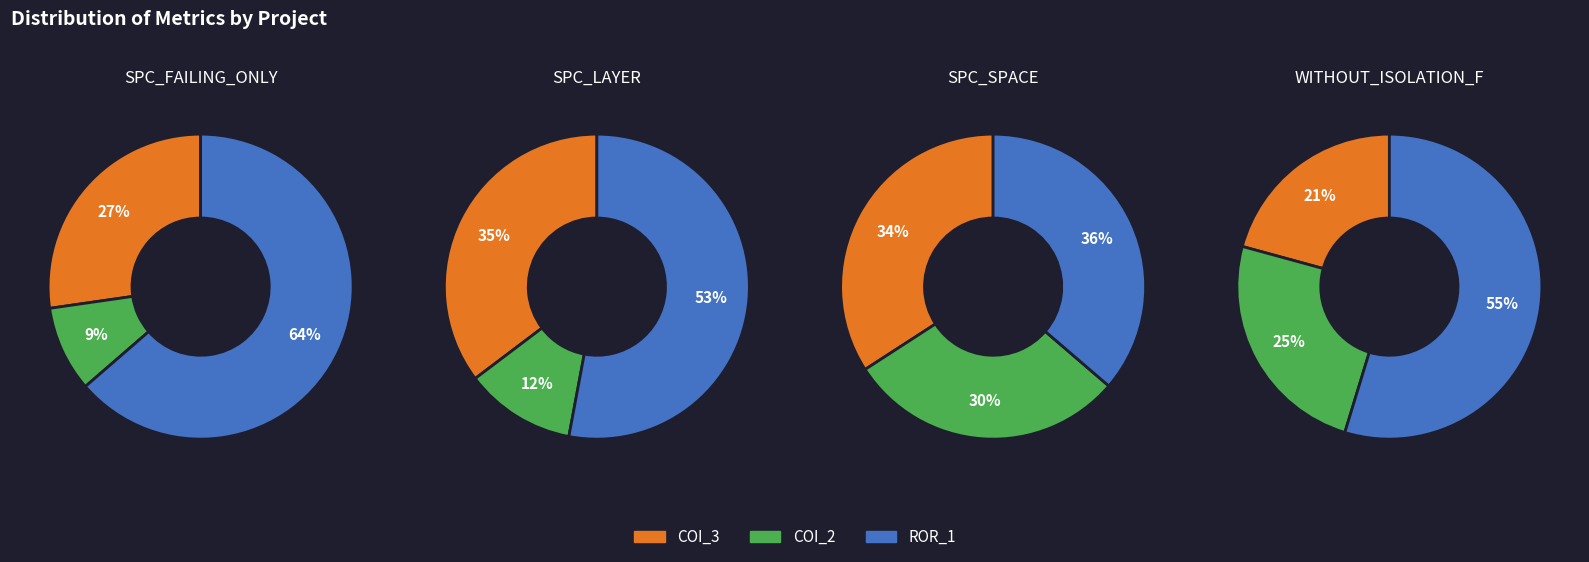

Does Forward.EmailSystem.Client.ROR_1 represent more than half of the total?

Yes